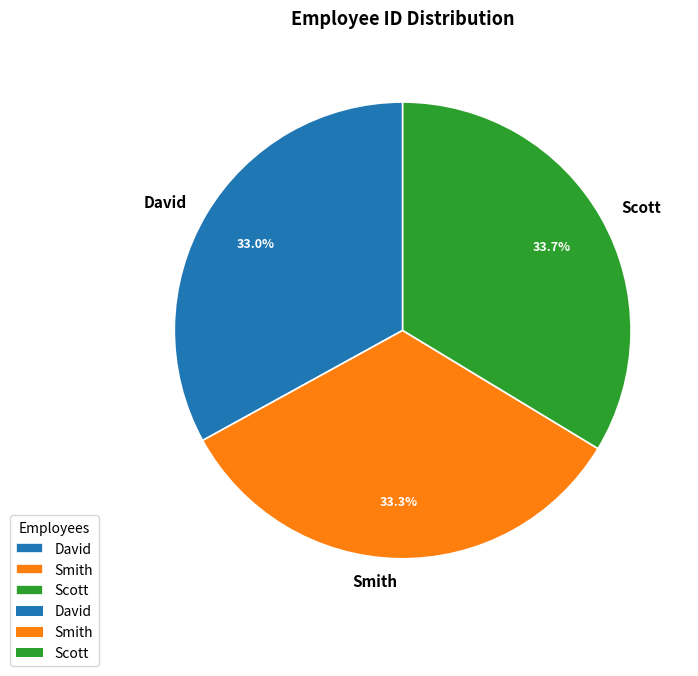

True or false: David accounts for 40% of the total.

False